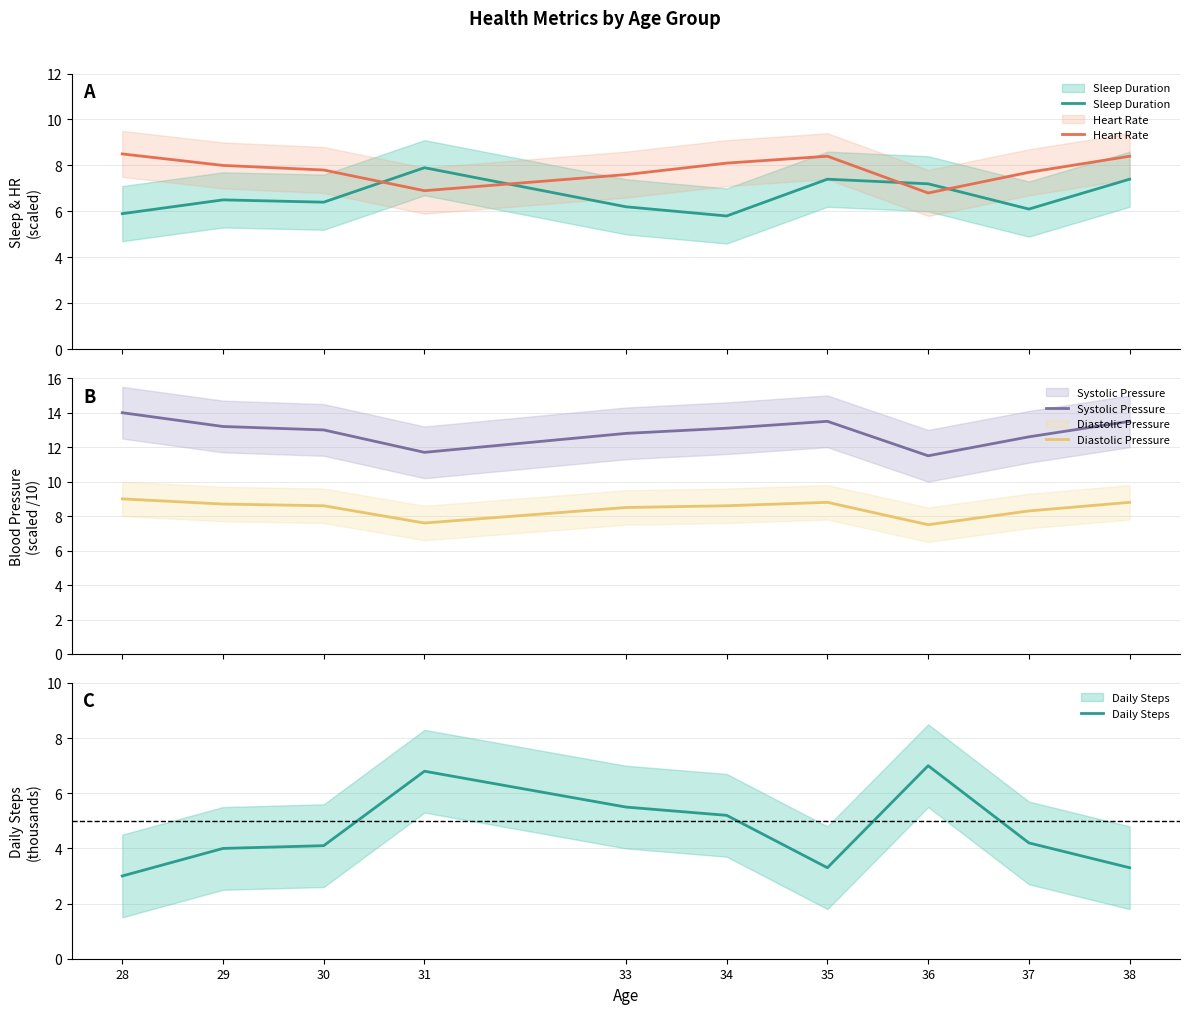

At which category is the sum across all series the highest?

35